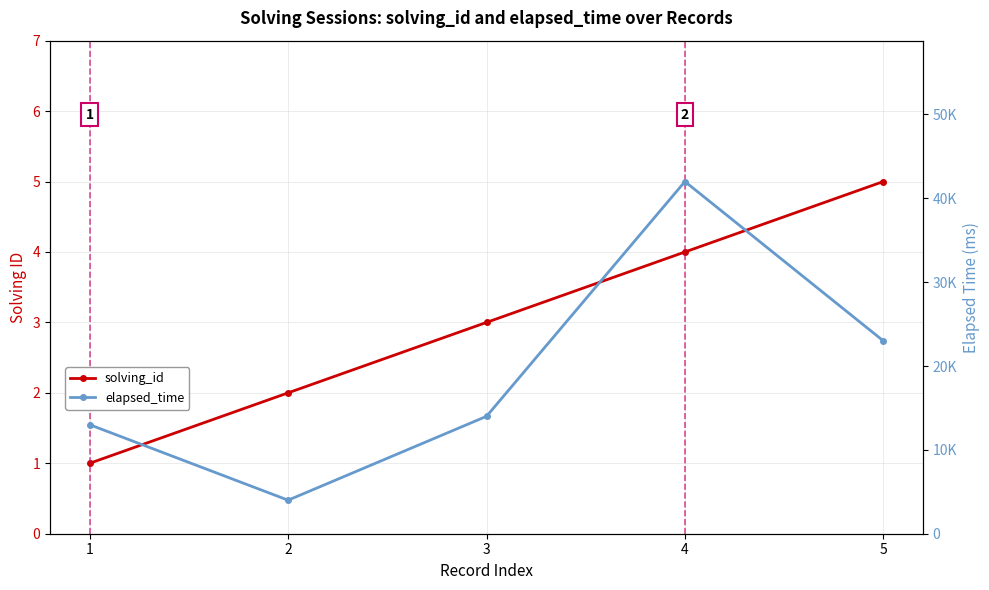

Reading left to right, extract all data points from this chart.

solving_id: 1	2	3	4	5
elapsed_time: 13000	4000	14000	42000	23000